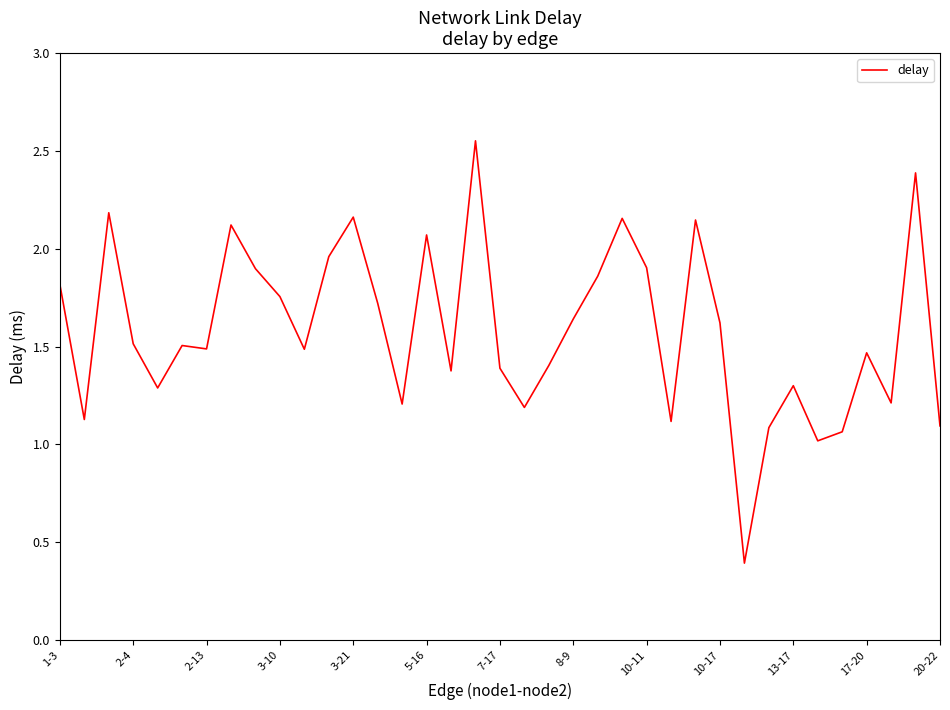

Read the value at 7-17.

1.4